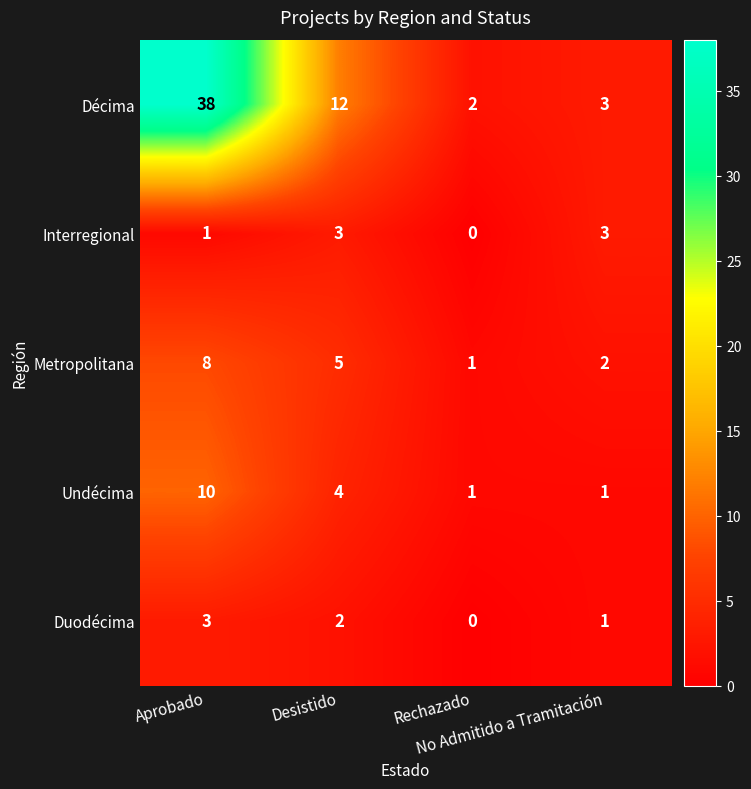

Which series has the largest range (max minus min)?

Décima